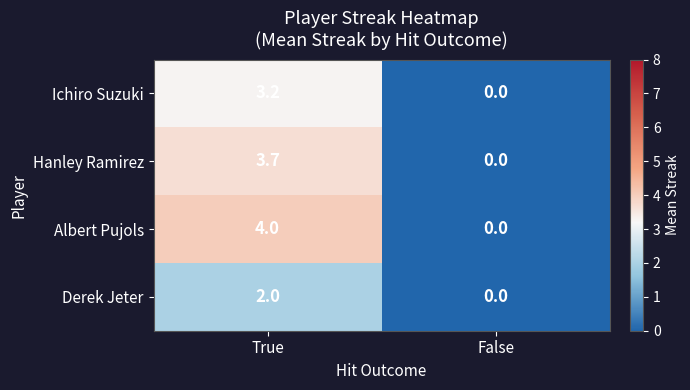

At which label is Ichiro Suzuki closest to 1?

False